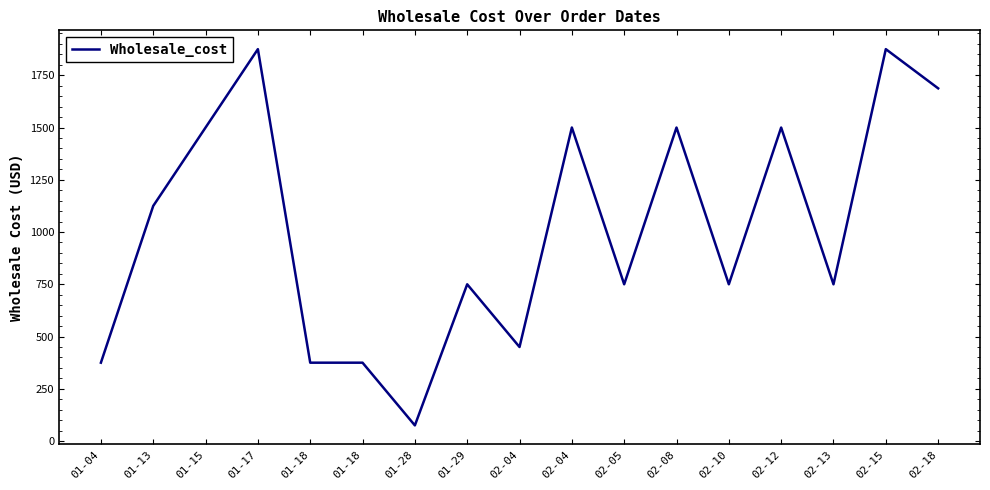

The chart shows a value of 457.4 at 01-15. True or false?

False